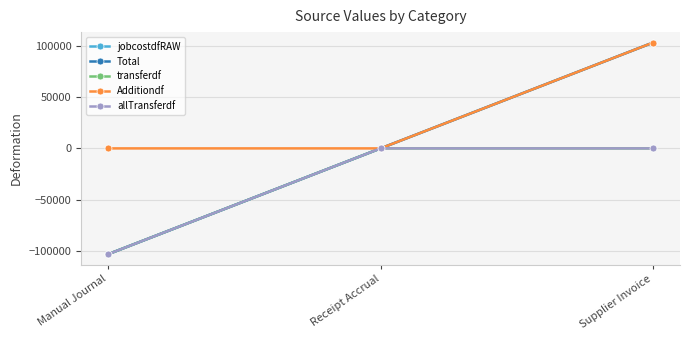

True or false: jobcostdfRAW has a value of -103171.1 at Manual Journal.

True